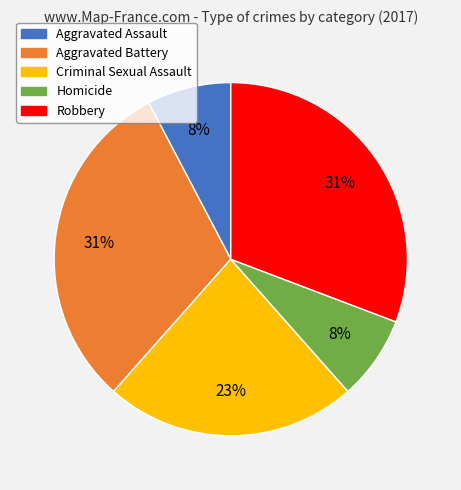

What is the ratio of the value at Homicide to the value at Criminal Sexual Assault?

0.3